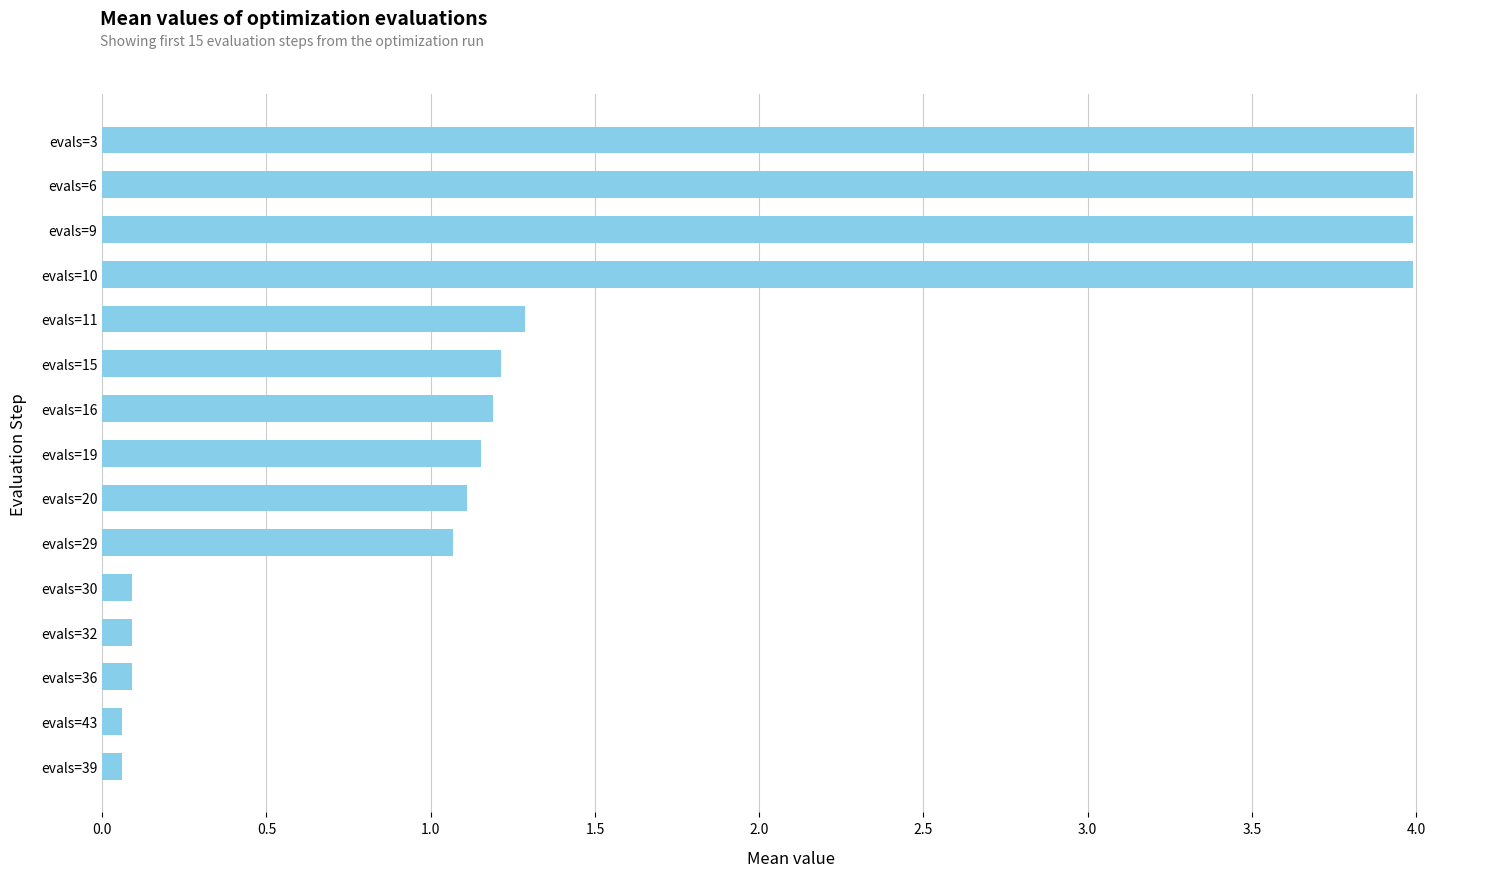

What is the smallest value displayed?

0.1